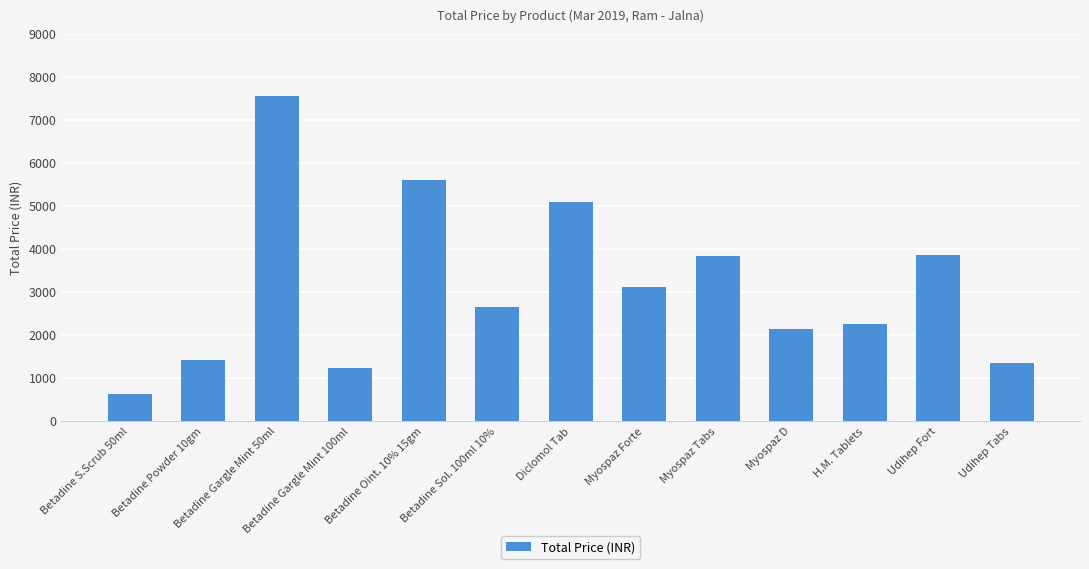

What is the minimum value shown in the chart?

637